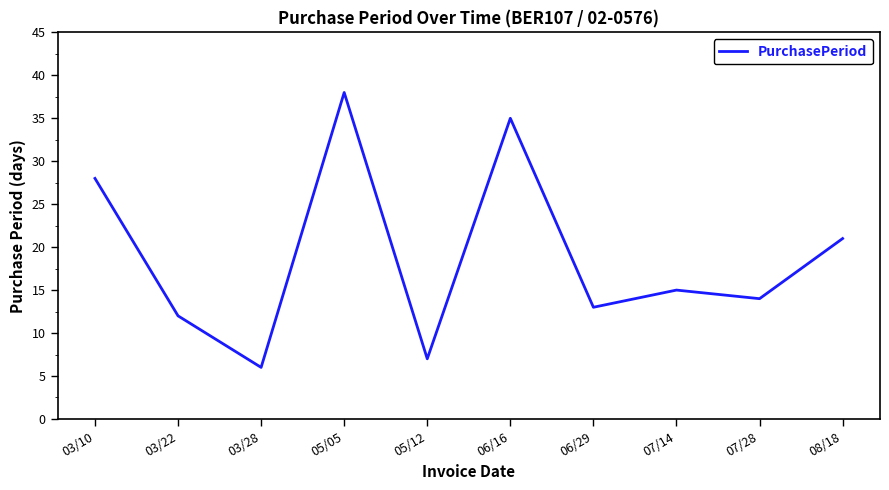

Count the number of data series in this chart.

1